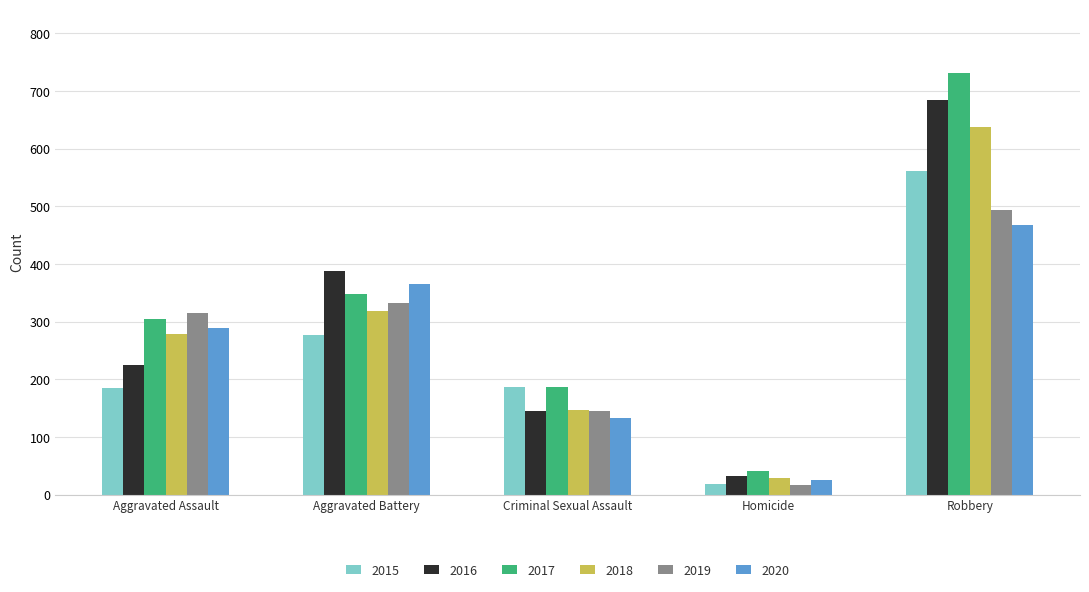

The value of 2020 at Homicide is 26. True or false?

True